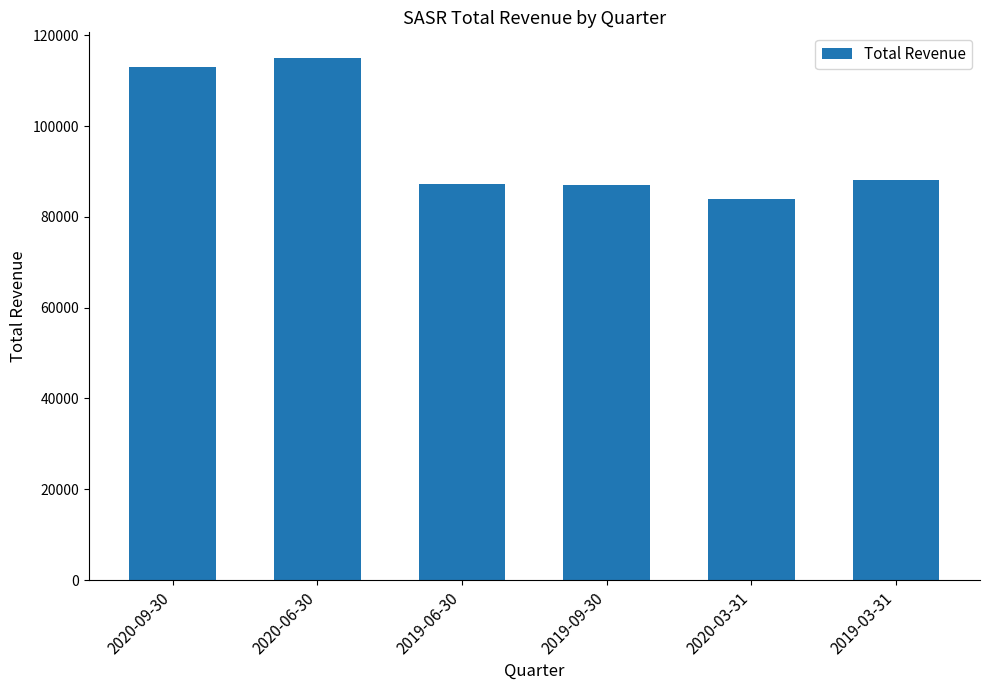

At which category does the chart reach its peak across all series?

2020-06-30